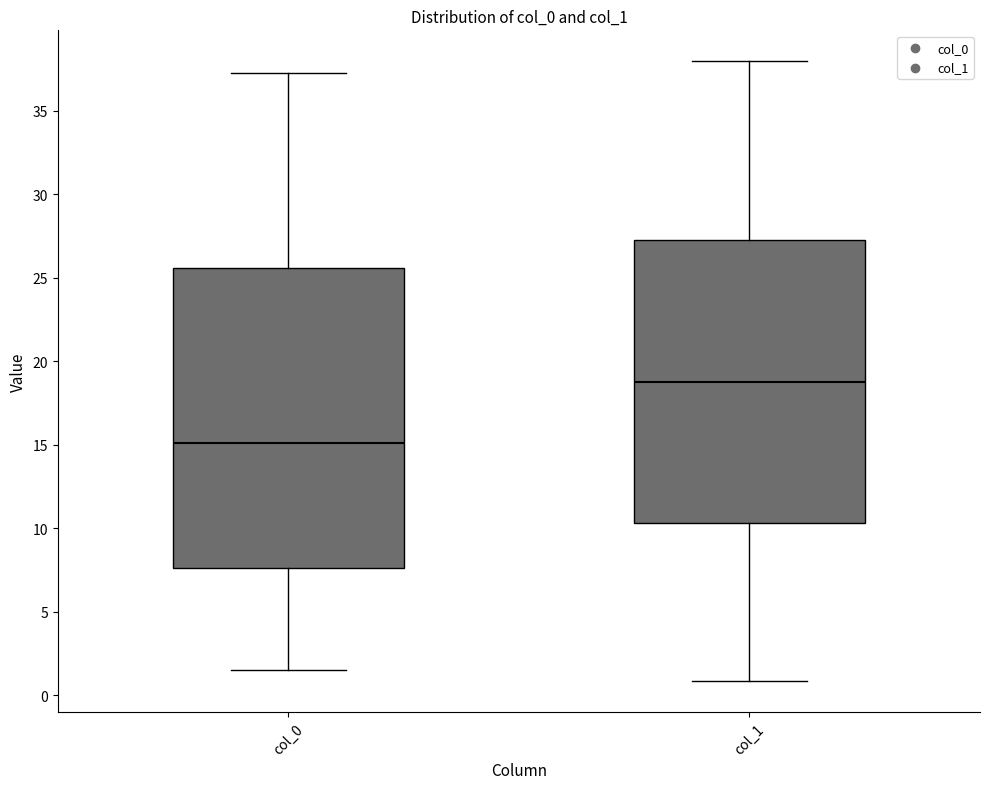

Reading left to right, read every box against the y-axis: the position of its median line, the range the box covers, and the ends of its whiskers. The values are not printed on the chart, so give them approximately, as read against the axis.

col_0: median 15.0, box 7.5 to 25.5, whiskers 1.5 to 37.5
col_1: median 18.5, box 10.5 to 27.5, whiskers 1.0 to 38.0